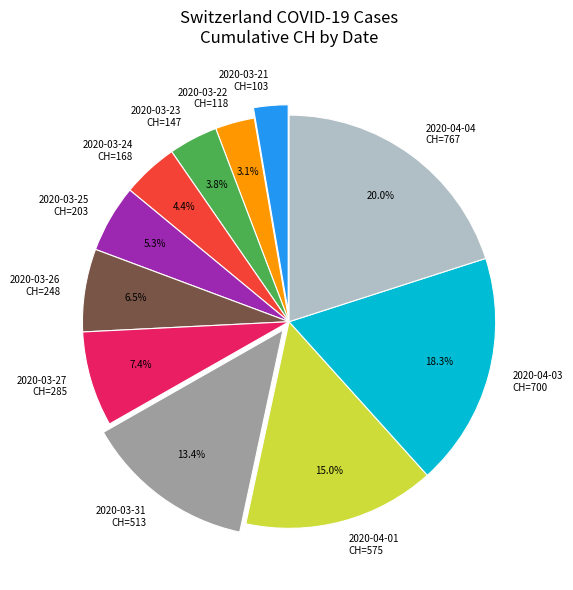

Which has a higher value, 2020-03-25 or 2020-03-31?

2020-03-31